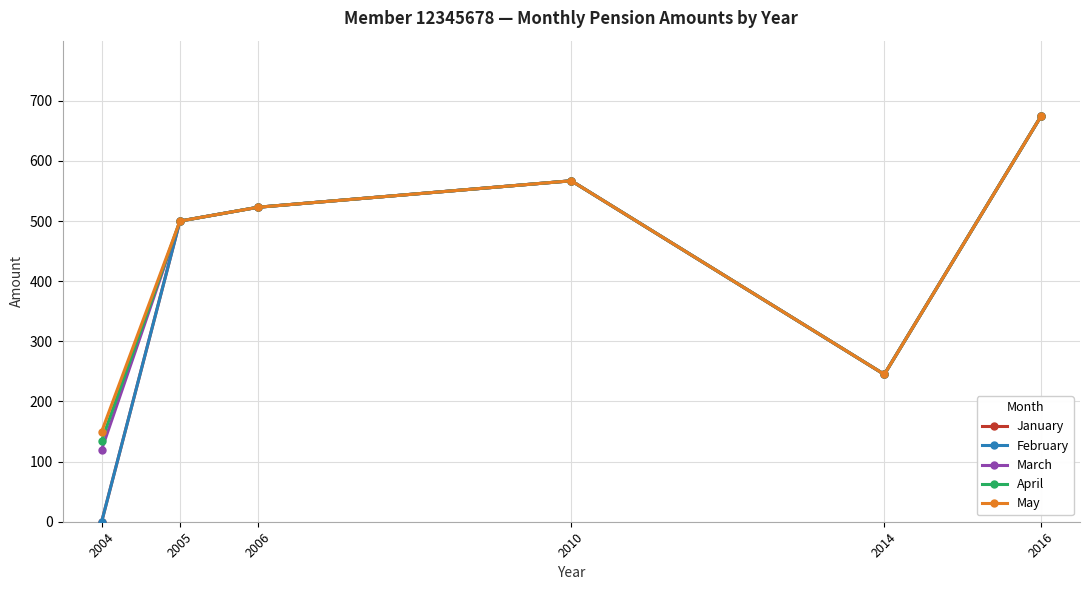

Does the chart have visible grid lines?

Yes